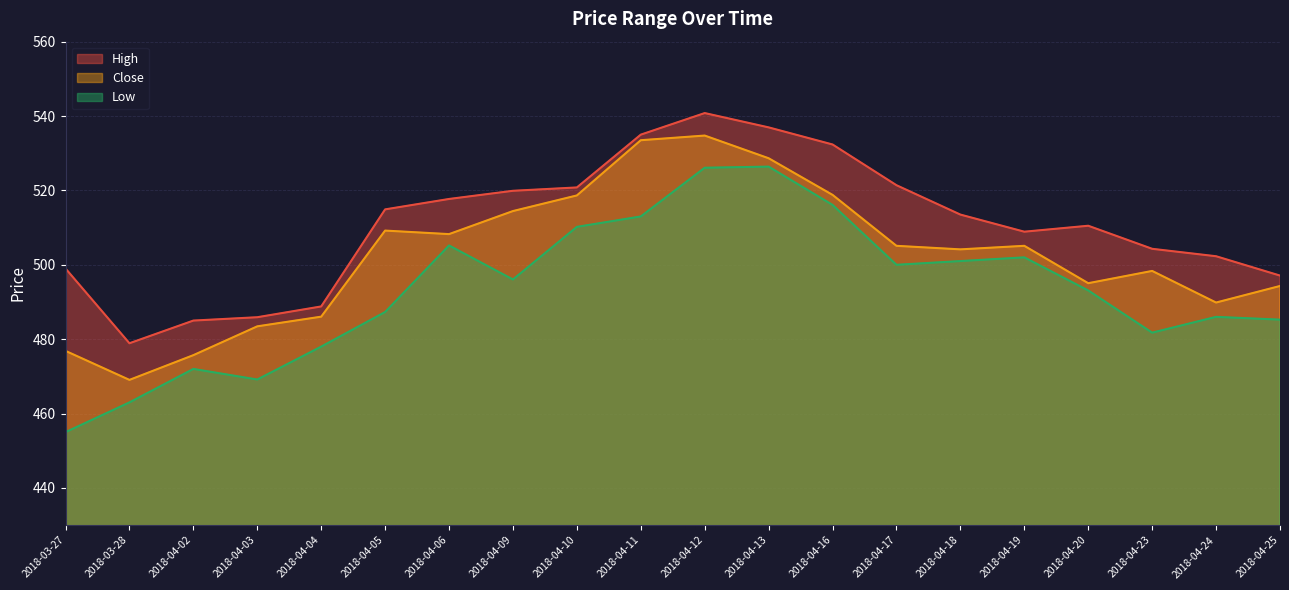

Rank the series by their average value, from lowest to highest.

Low, Close, High